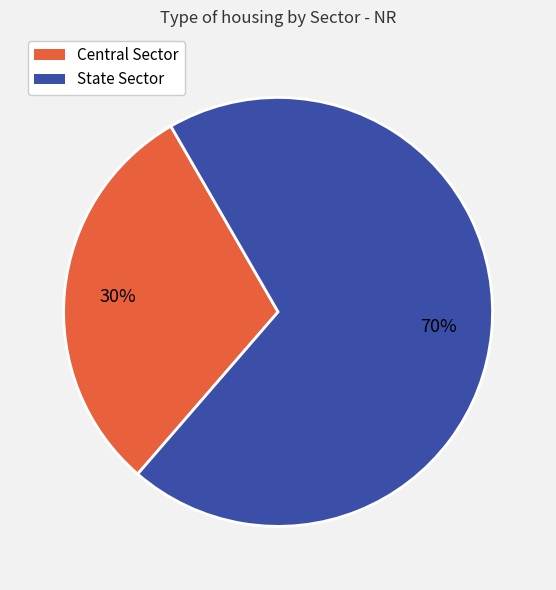

Do Central Sector and State Sector together represent more than half of the pie?

Yes